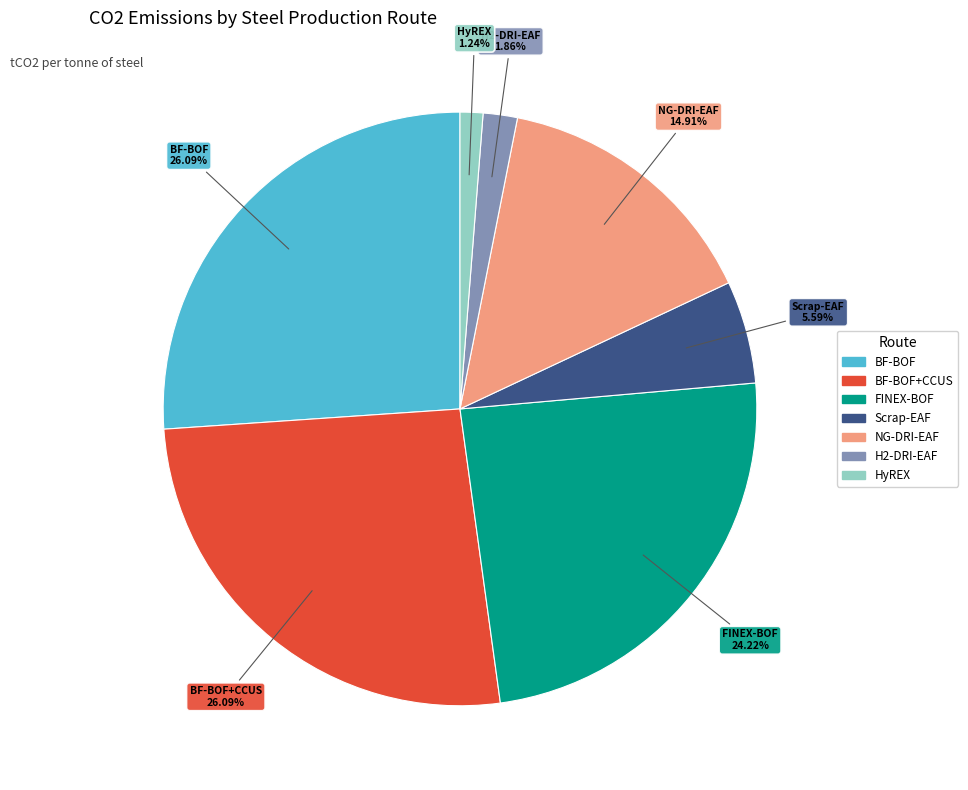

Is there a majority slice in this chart?

No